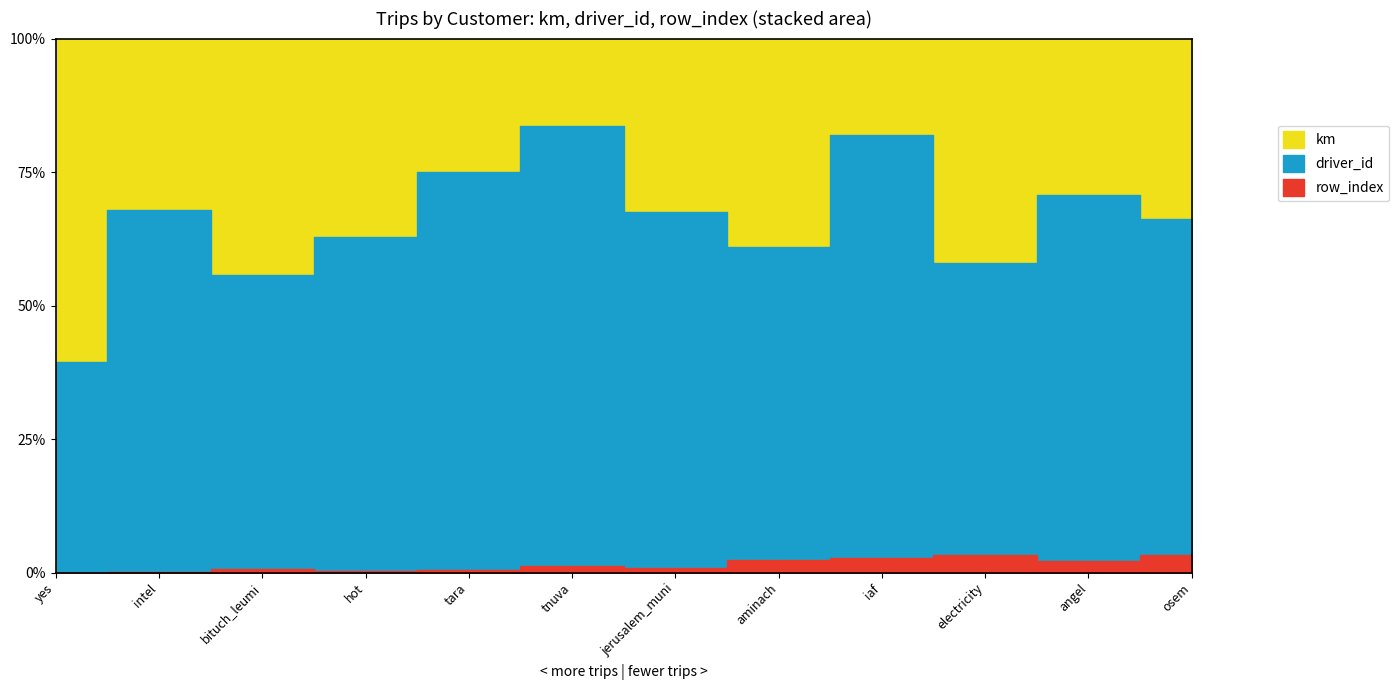

Where is km nearest to the value 329?

tara